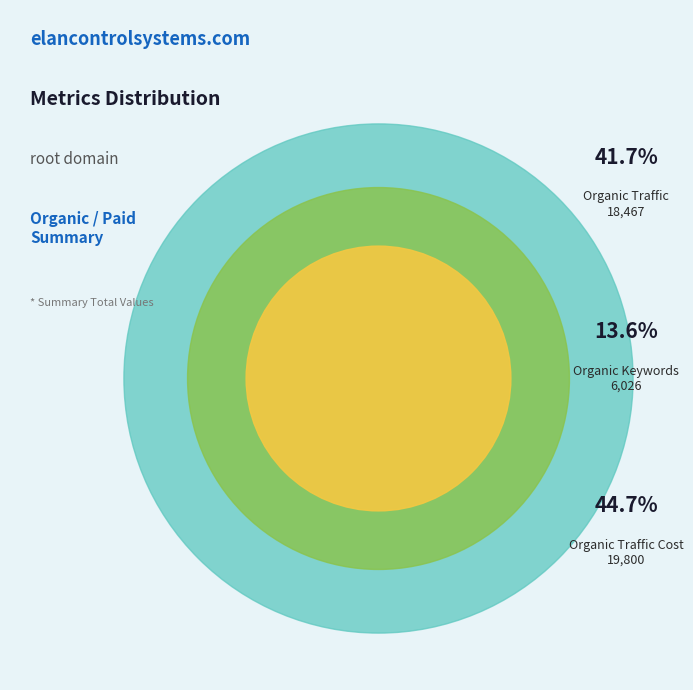

Between Organic Keywords and Organic Traffic Cost, which is larger?

Organic Traffic Cost